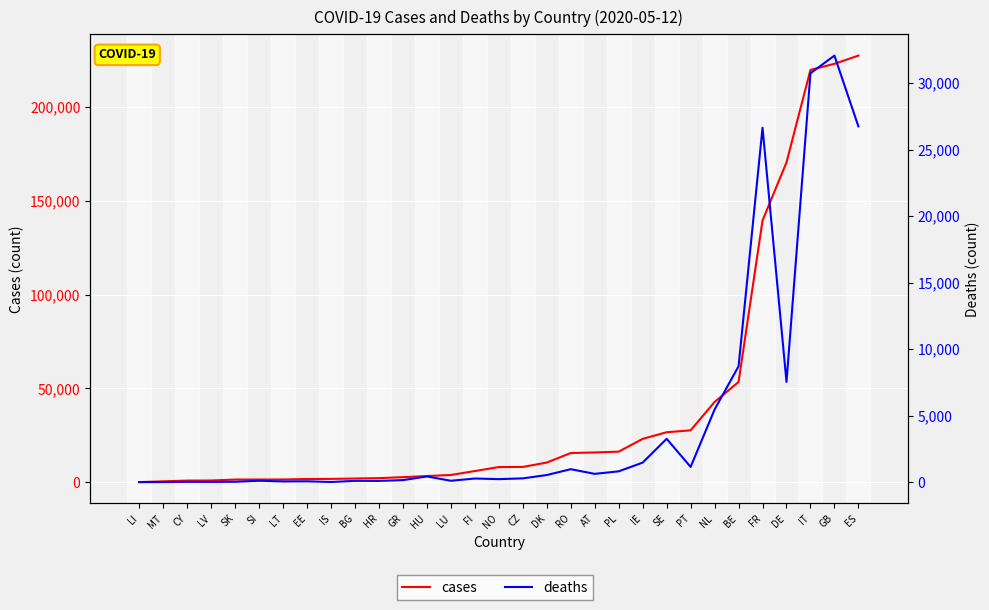

Reading right to left, transcribe all the data shown in this chart.

cases: 227436	223060	219814	170508	139519	53449	42788	27679	26670	23135	16326	15874	15588	10513	8176	8106	5984	3888	3313	2726	2196	1990	1801	1741	1485	1460	1457	946	901	503	83
deaths: 26744	32065	30739	7533	26643	8707	5456	1144	3256	1467	811	620	972	533	282	224	271	101	425	151	91	93	10	61	50	102	26	18	22	5	1